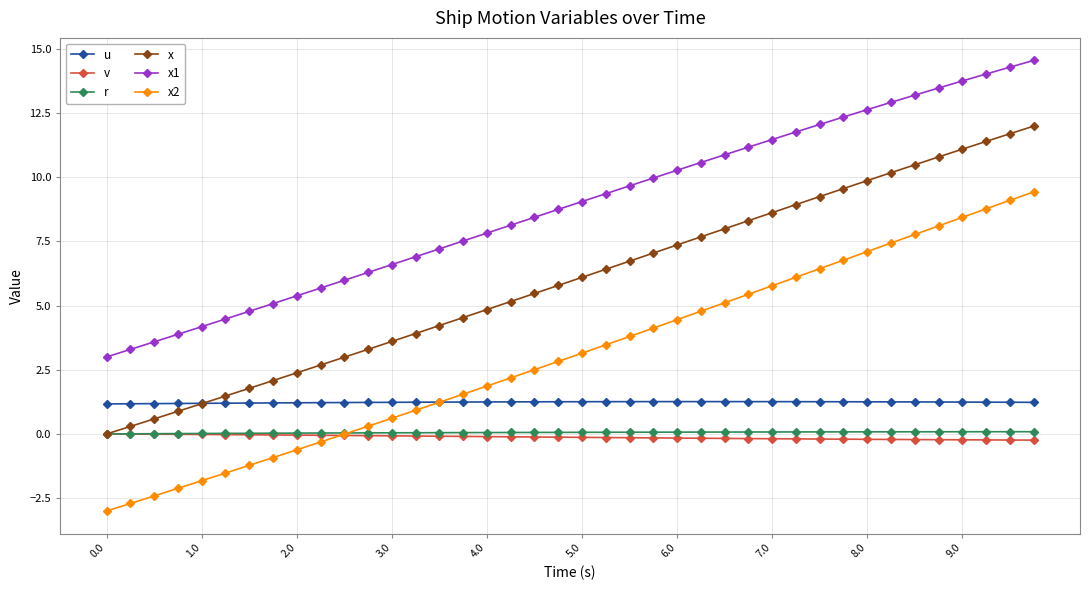

What are all the series names shown in the legend?

u, v, r, x, x1, x2